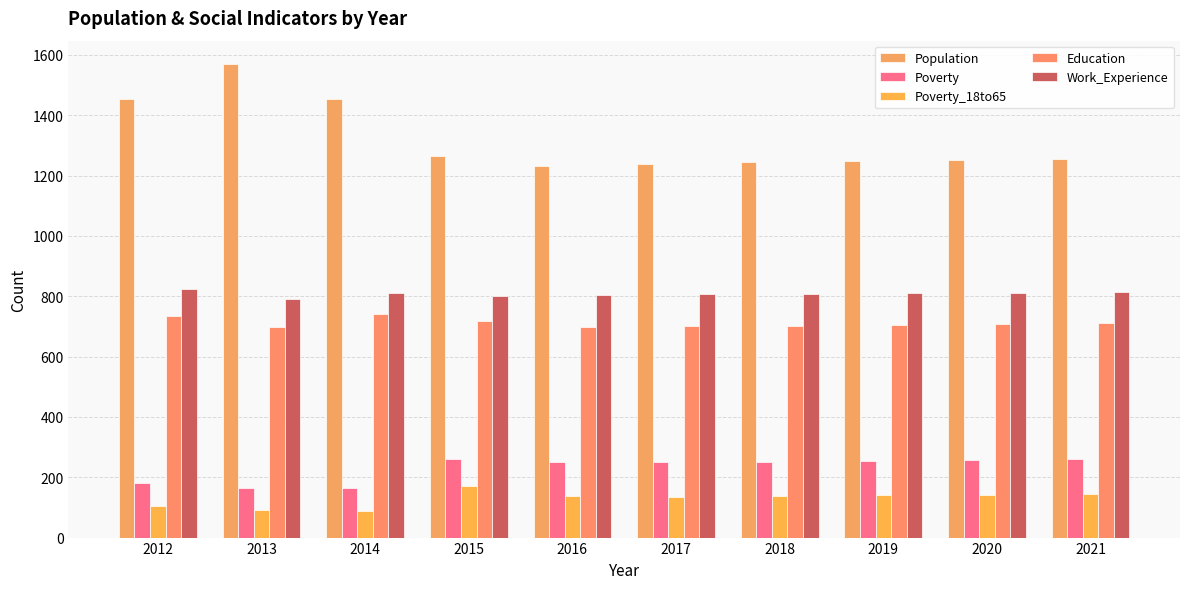

At which label does Education reach its minimum?

2016